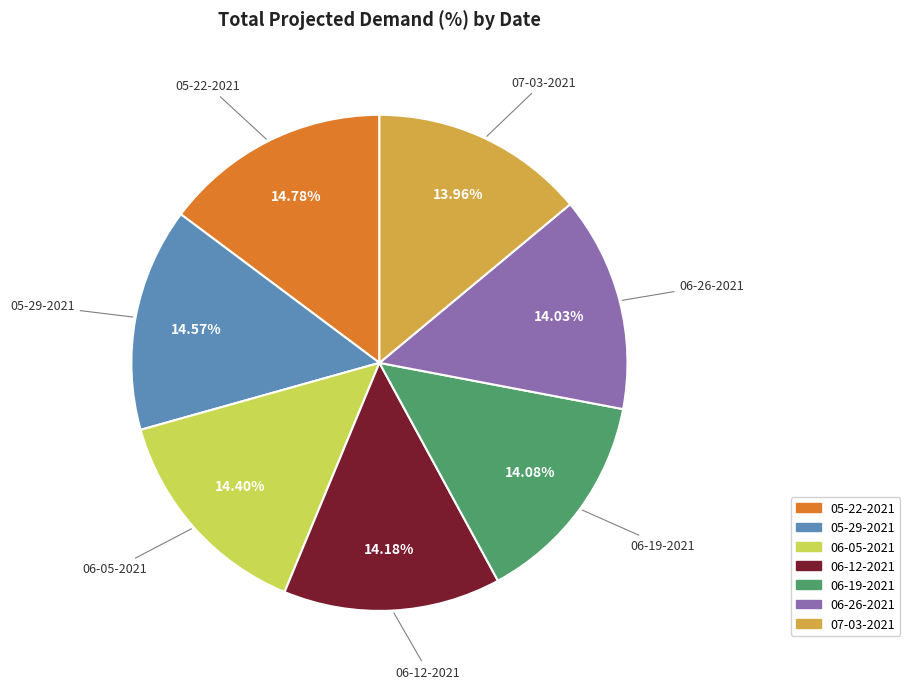

Does any single category account for the majority?

No